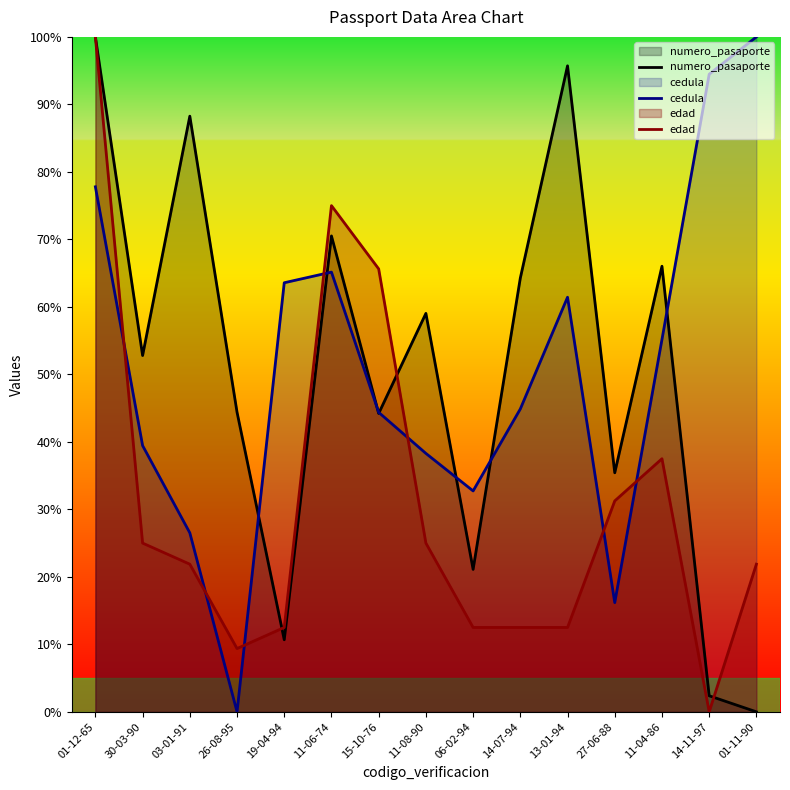

Where is the first local maximum for cedula?

11-06-74